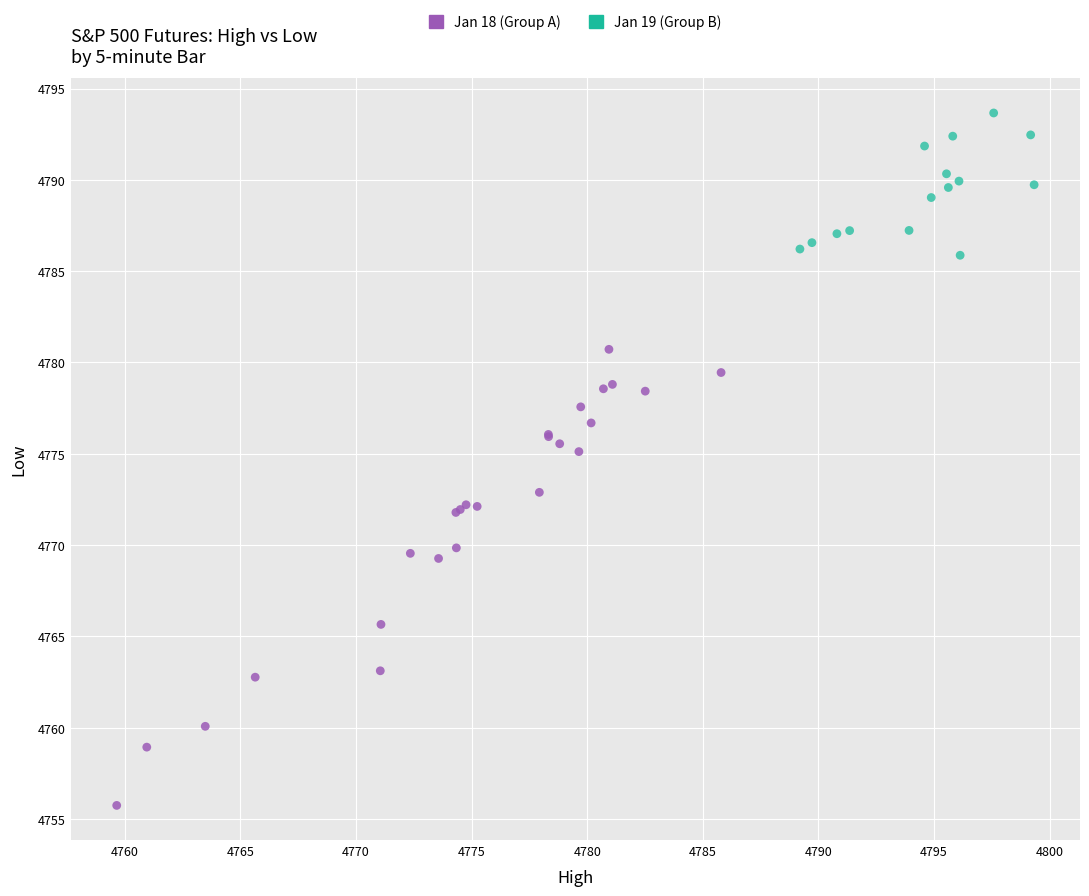

Which series has the largest Y range (max minus min)?

Jan 18 (Group A)